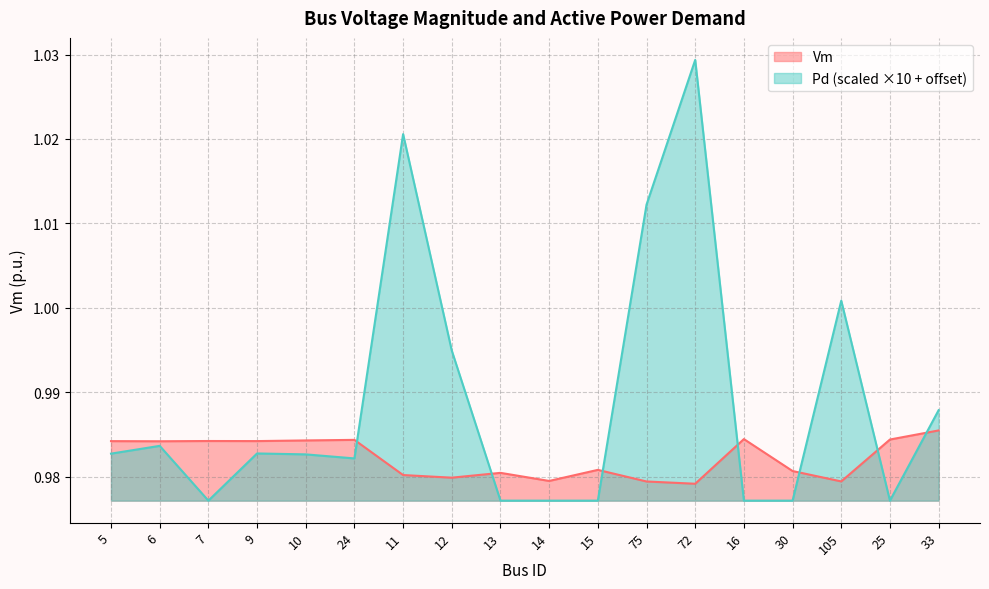

How many lines are shown in the chart?

2